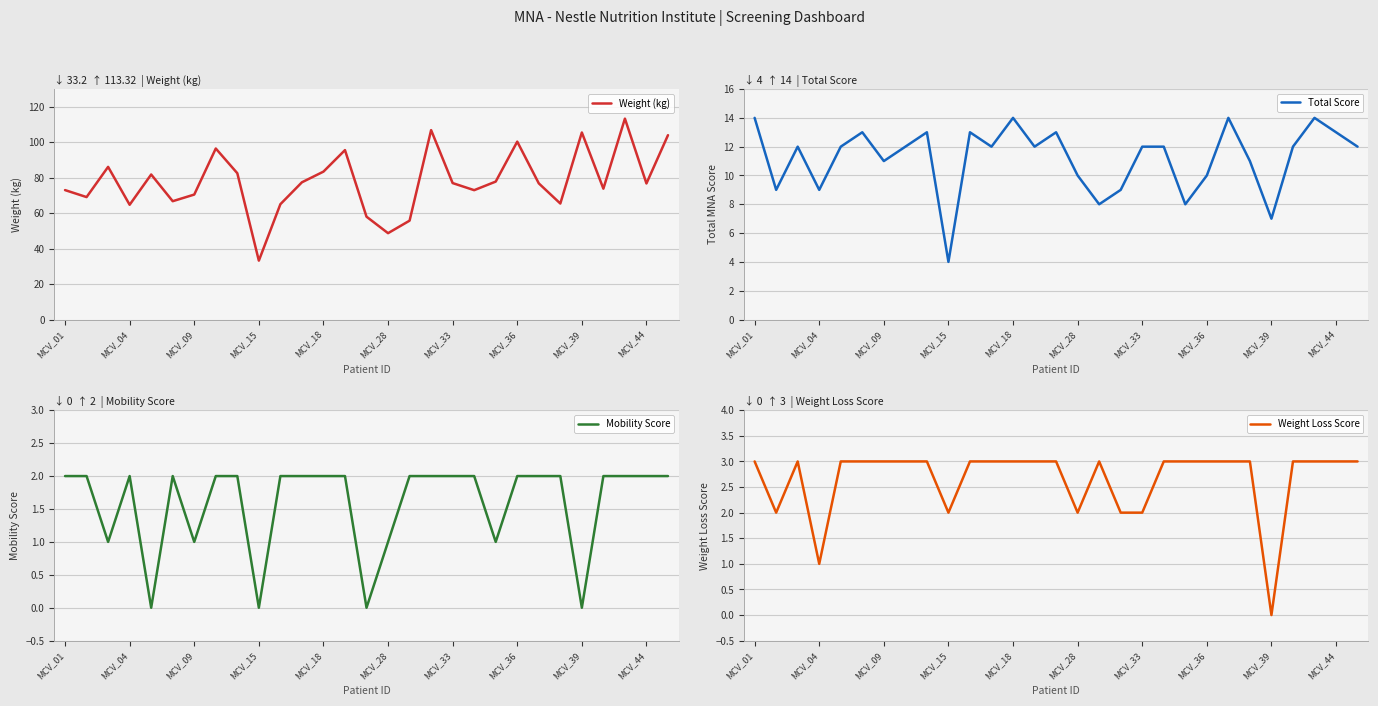

What is the difference between the highest and lowest values at 23?

63.4